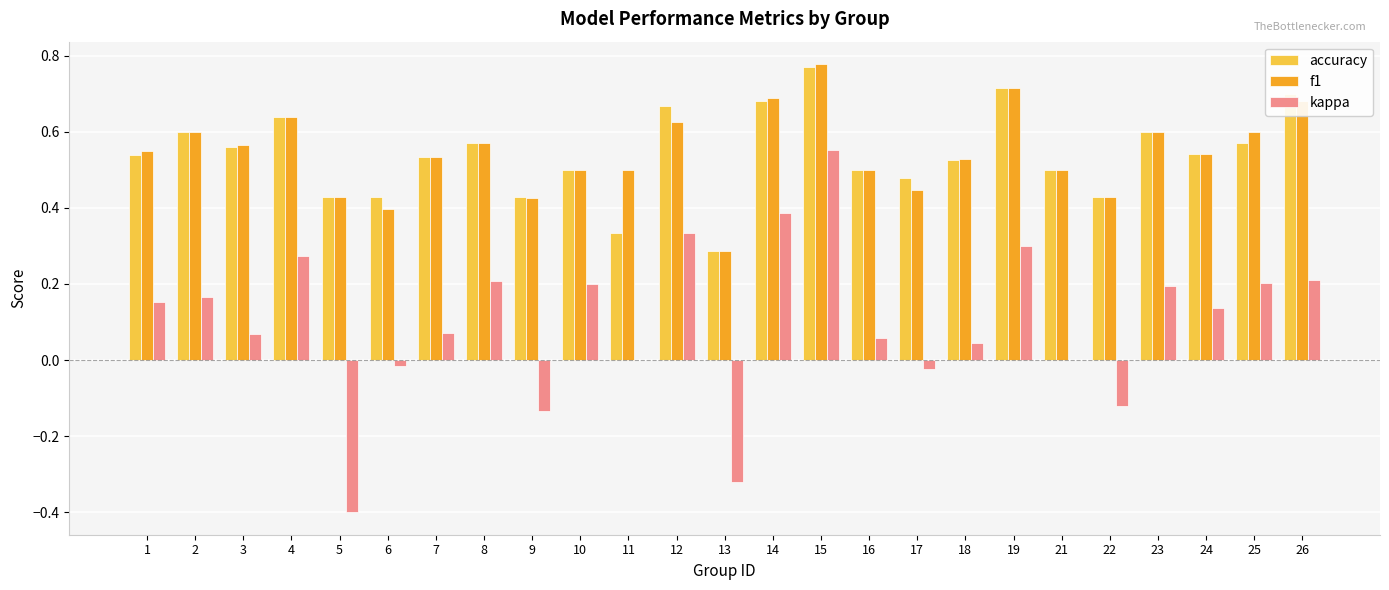

What is the sum of all accuracy values?

13.5